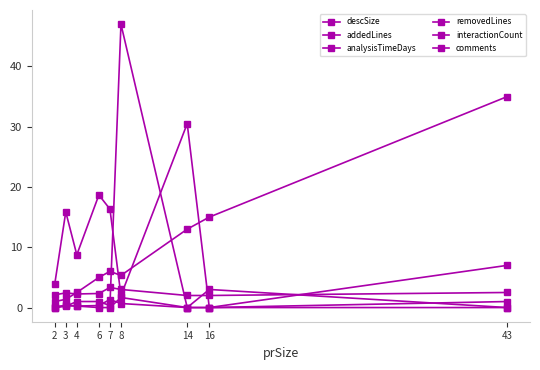

Between 7 and 16, which series saw the biggest shift?

descSize